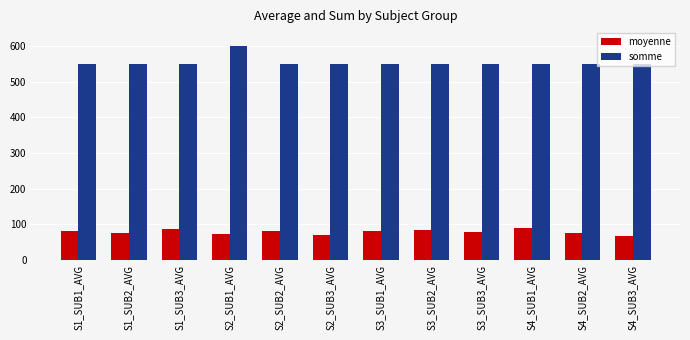

Is the value of moyenne at S2_SUB1_AVG greater than the value of somme at S2_SUB1_AVG?

No